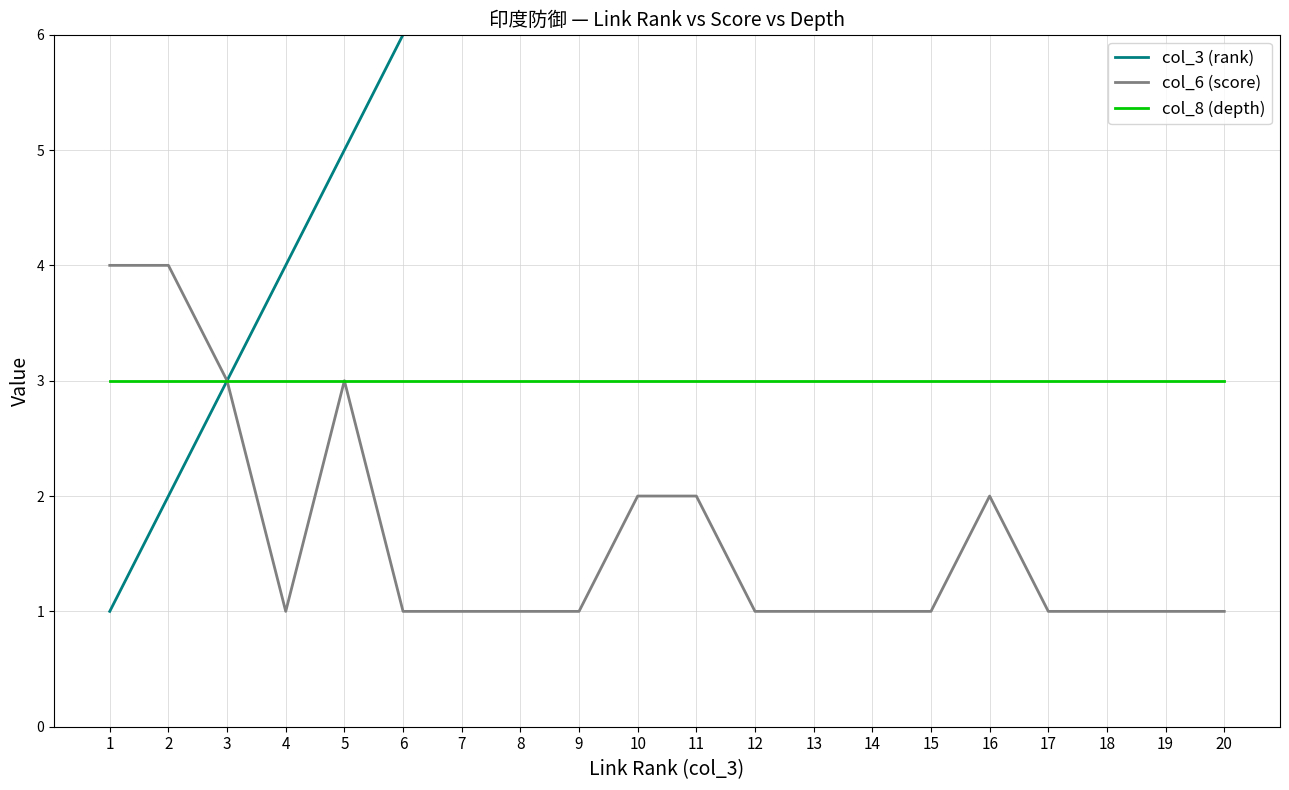

Between 9 and 15, which series saw the biggest shift?

col_3 (rank)